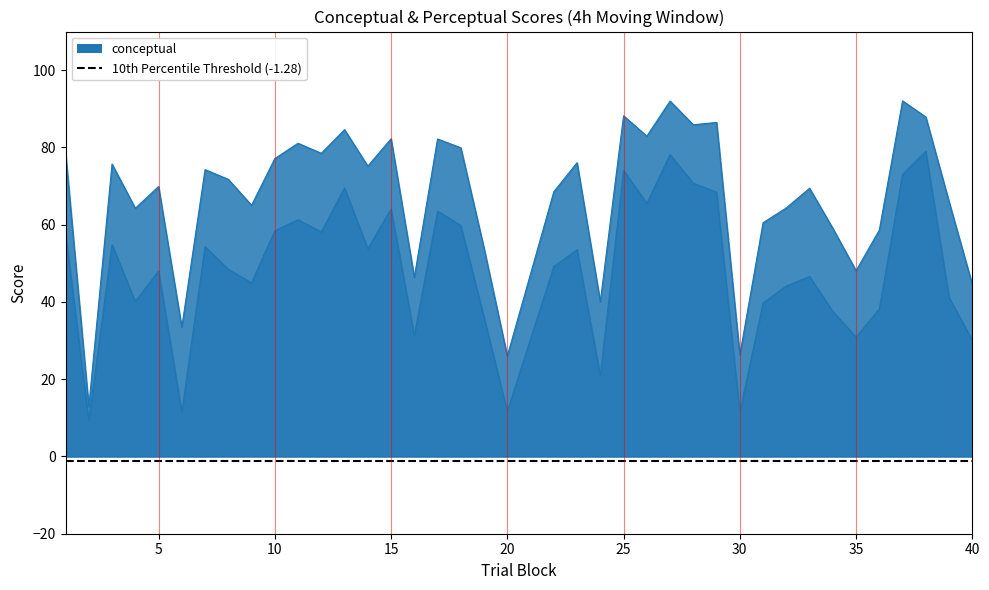

Is it true that perceptual equals 48.0 at 5?

True